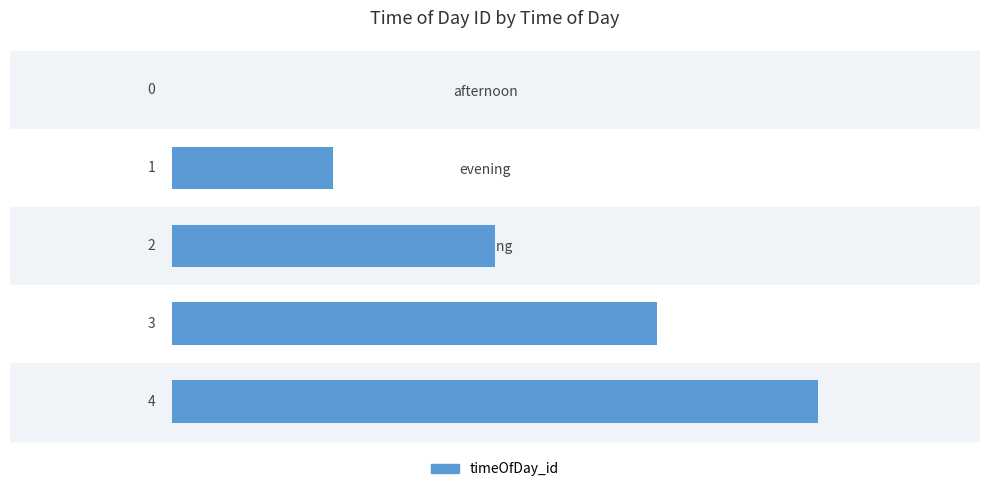

Approximately how many times larger is the value at morning compared to noon?

0.5